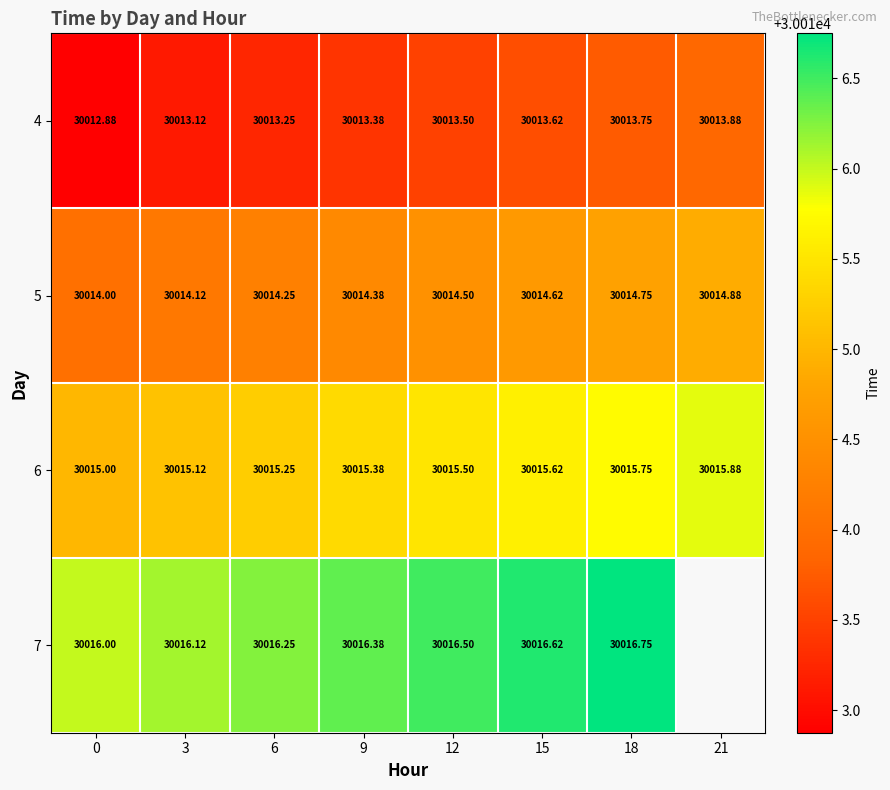

Which category has the highest value in the 5 series?

21